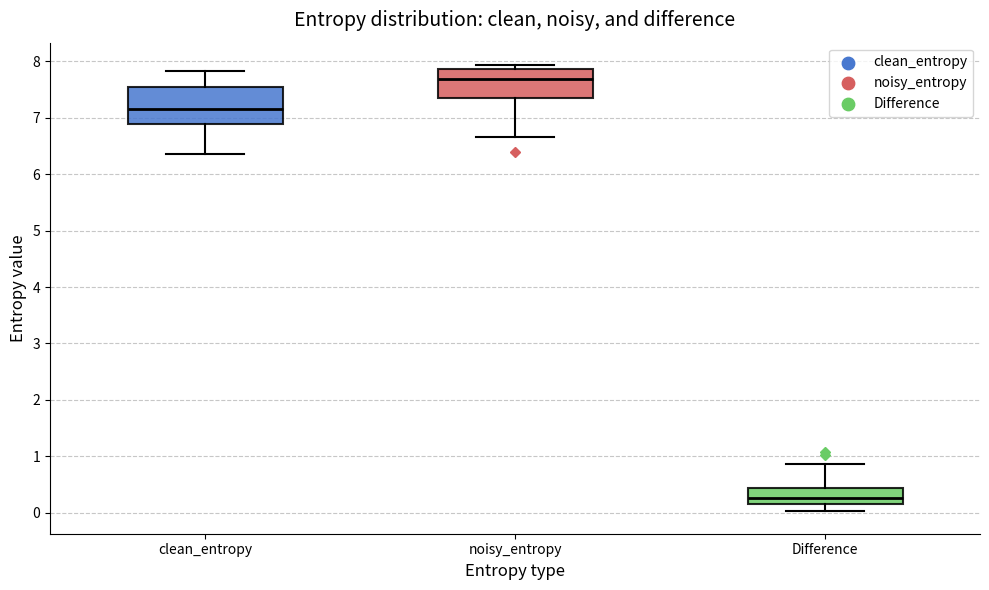

Reading left to right, read every box against the y-axis: the position of its median line, the range the box covers, and the ends of its whiskers. The values are not printed on the chart, so give them approximately, as read against the axis.

clean_entropy: median 7.2, box 6.9 to 7.5, whiskers 6.4 to 7.8
noisy_entropy: median 7.7, box 7.3 to 7.9, whiskers 6.6 to 7.9 (just above the box's upper edge)
Difference: median 0.3, box 0.2 to 0.4, whiskers 0.0 to 0.9